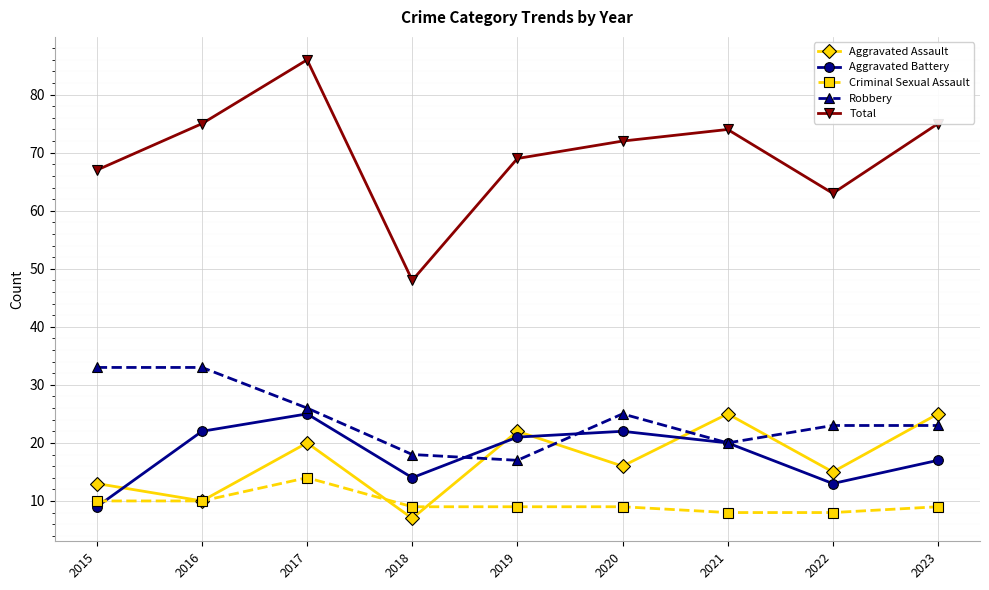

What is the total value across all series at 2018?

96